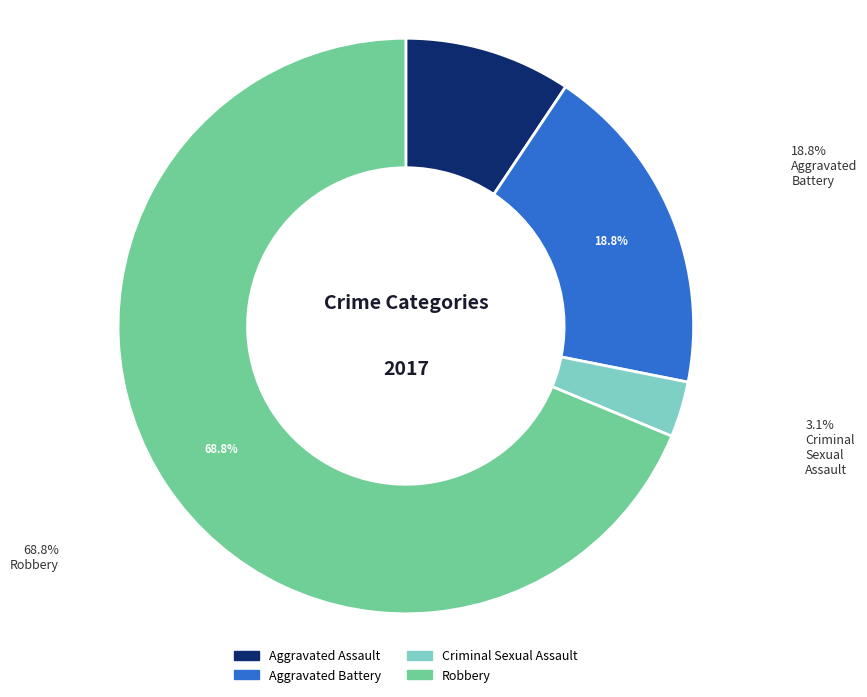

To the nearest percent, what portion does Robbery represent?

69%